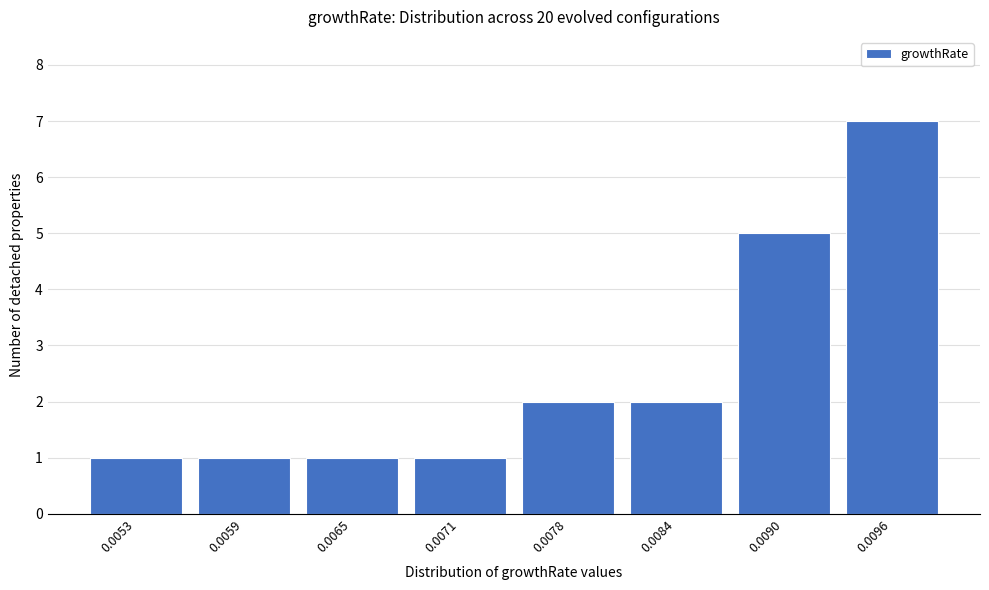

Reading right to left, extract all data points from this chart.

7	5	2	2	1	1	1	1